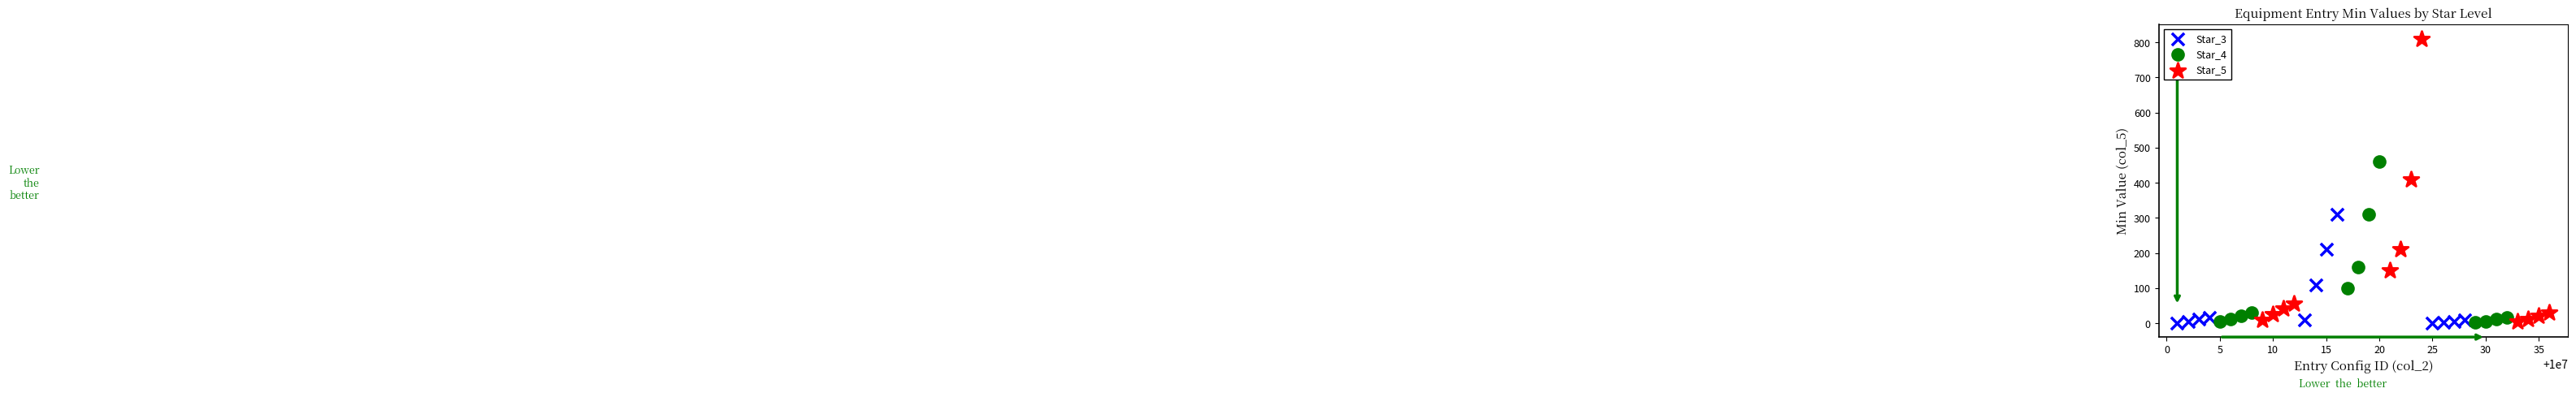

Which series reaches the maximum Y coordinate?

Star_5